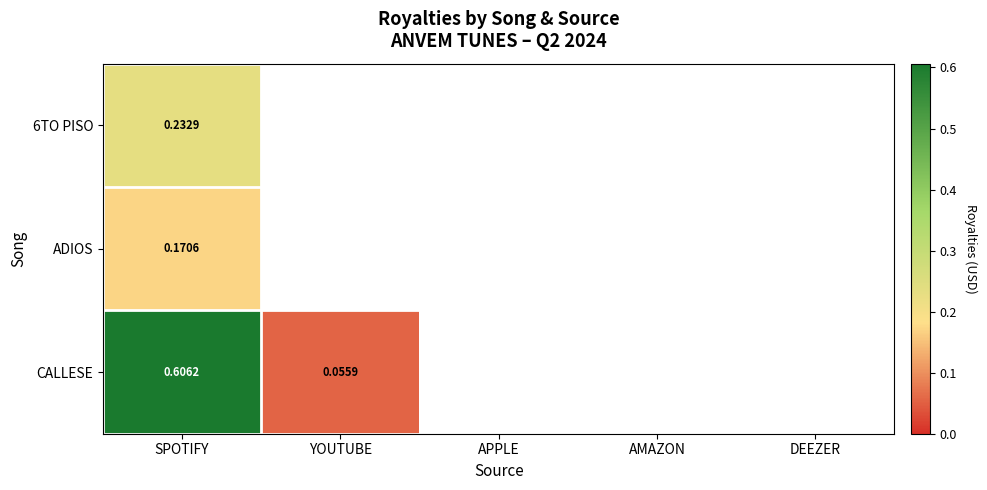

What is the difference between the highest and lowest values at SPOTIFY?

0.4